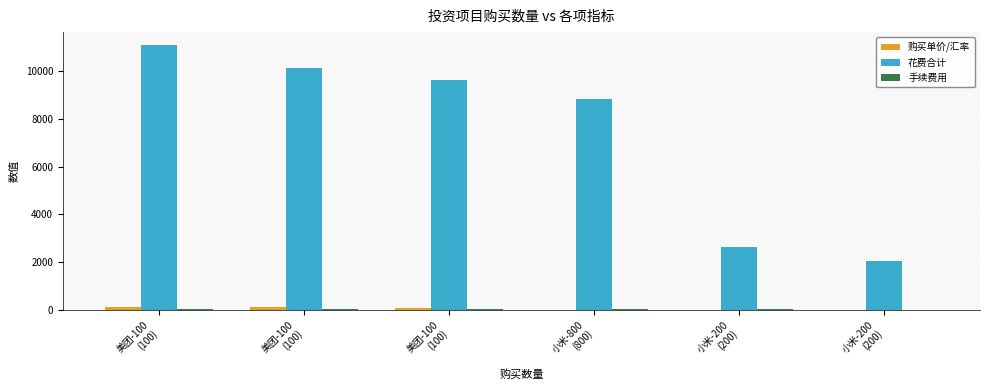

Are the bars horizontal?

No